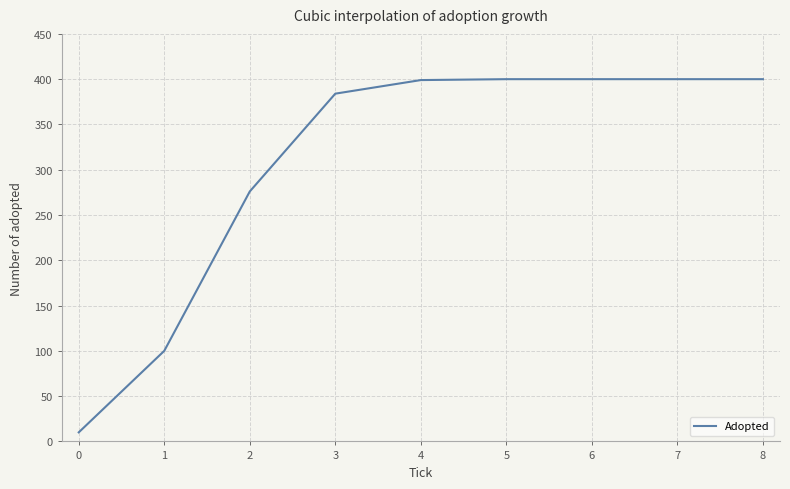

Is this an area chart (filled region under the line)?

No